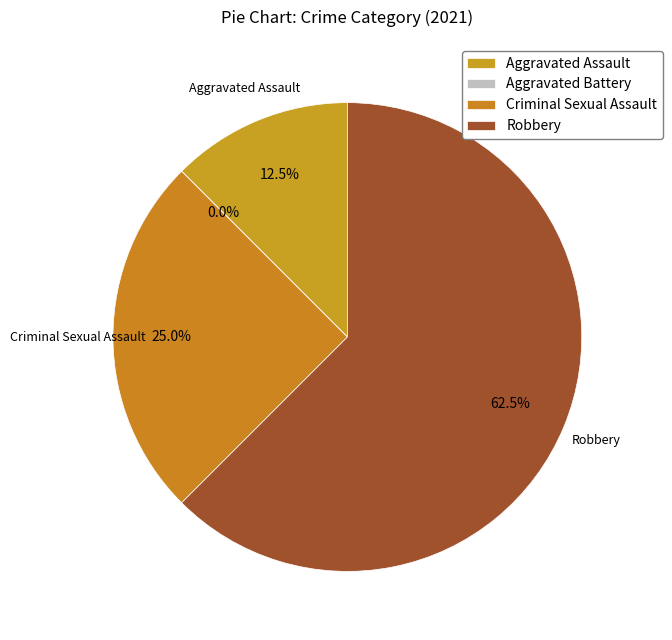

Is it true that Robbery is 48% of the pie?

False